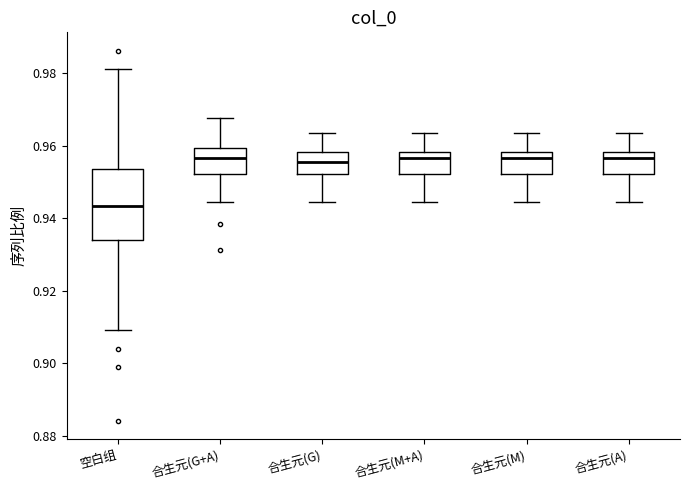

Reading left to right, transcribe this box plot: for each box, give where its median line is, the range the box spans, and where its two whiskers end, as read against the y-axis. The values are not printed on the chart, so give them approximately, as read against the axis.

空白组: median 0.944, box 0.934 to 0.954, whiskers 0.910 to 0.982
合生元(G+A): median 0.956, box 0.952 to 0.960, whiskers 0.944 to 0.968
合生元(G): median 0.956, box 0.952 to 0.958, whiskers 0.944 to 0.964
合生元(M+A): median 0.956, box 0.952 to 0.958, whiskers 0.944 to 0.964
合生元(M): median 0.956, box 0.952 to 0.958, whiskers 0.944 to 0.964
合生元(A): median 0.956, box 0.952 to 0.958, whiskers 0.944 to 0.964